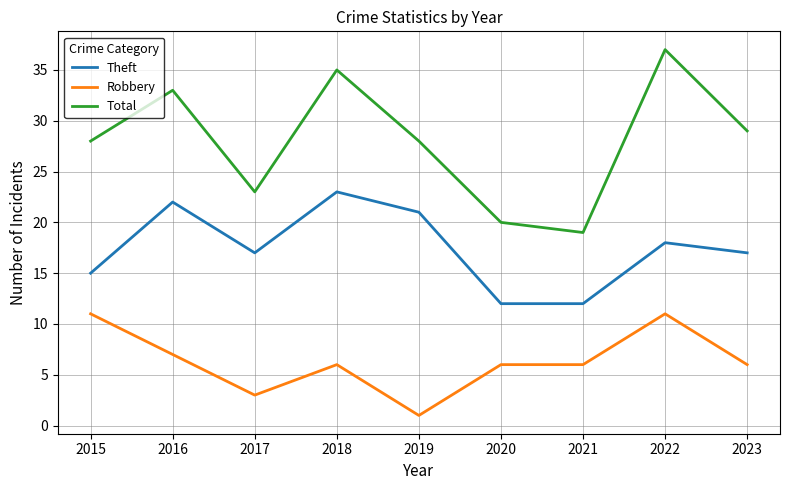

Reading left to right, transcribe all the data shown in this chart.

Theft: 15	22	17	23	21	12	12	18	17
Robbery: 11	7	3	6	1	6	6	11	6
Total: 28	33	23	35	28	20	19	37	29